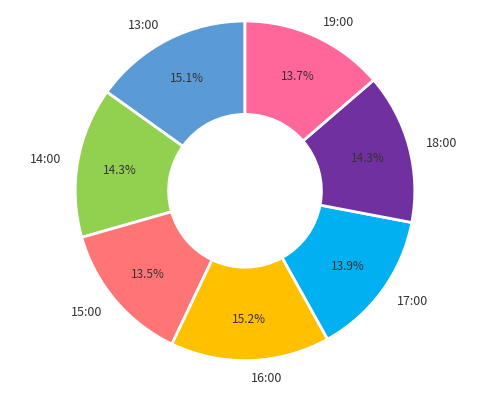

Combined, what portion of the pie is 14:00 and 17:00?

28.2%